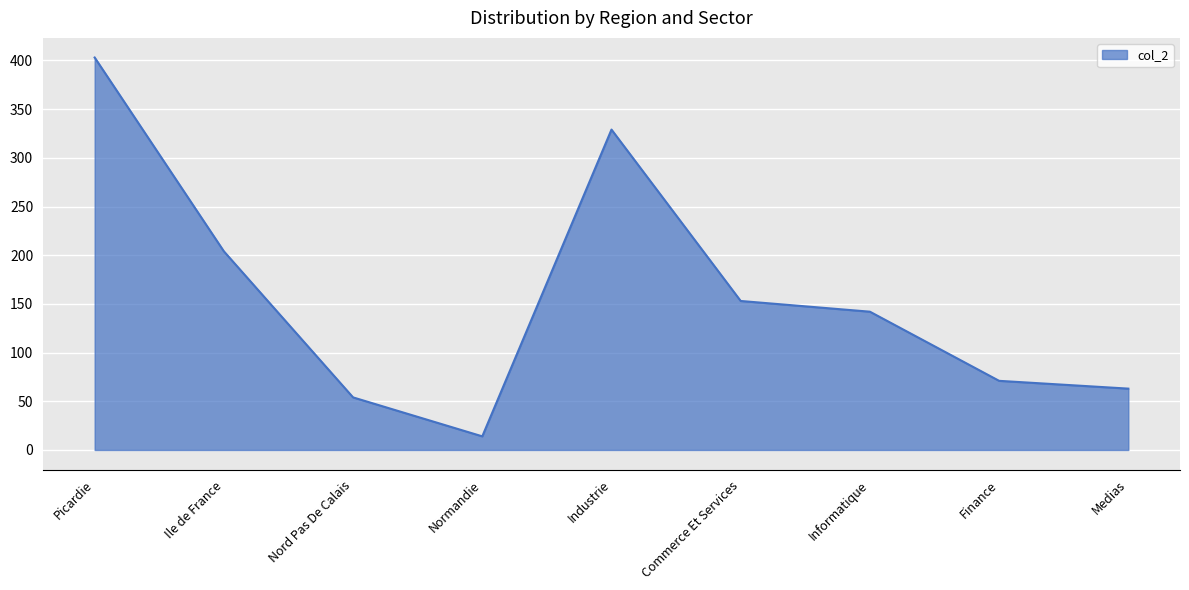

How many interior local peaks (higher than both neighbors) does the data have?

1